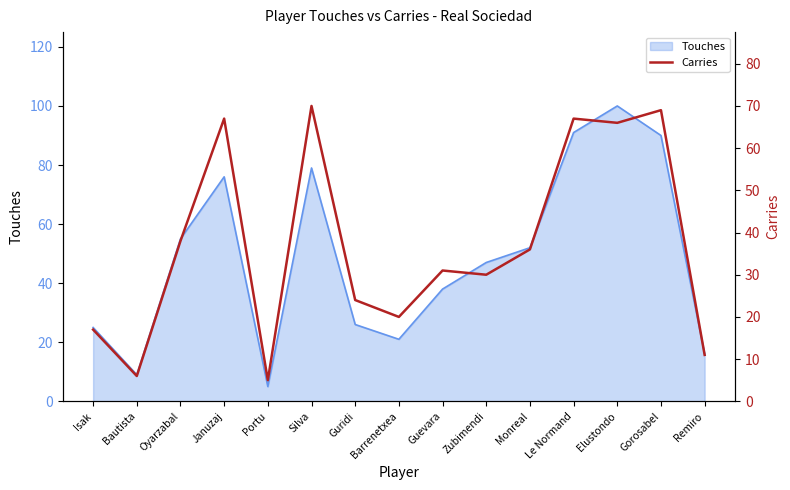

True or false: the data shows 5 at Portu.

True